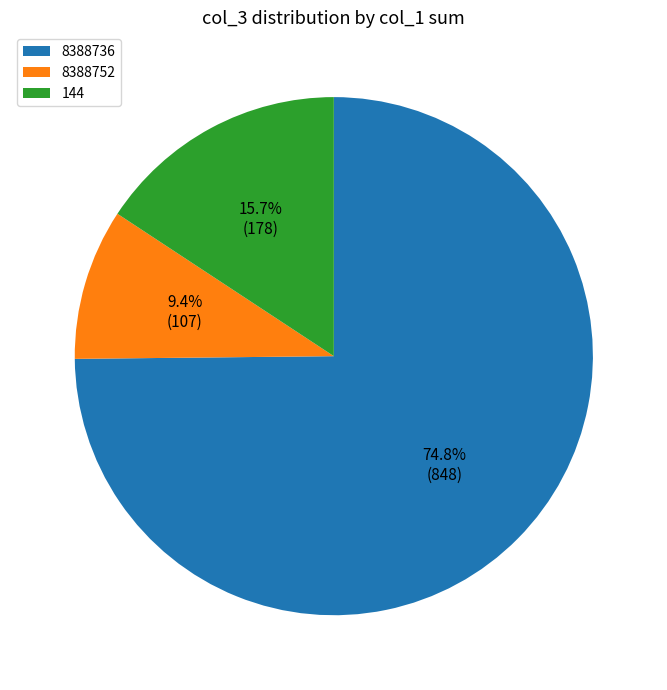

To the nearest percent, what percentage of the pie is 8388736?

75%